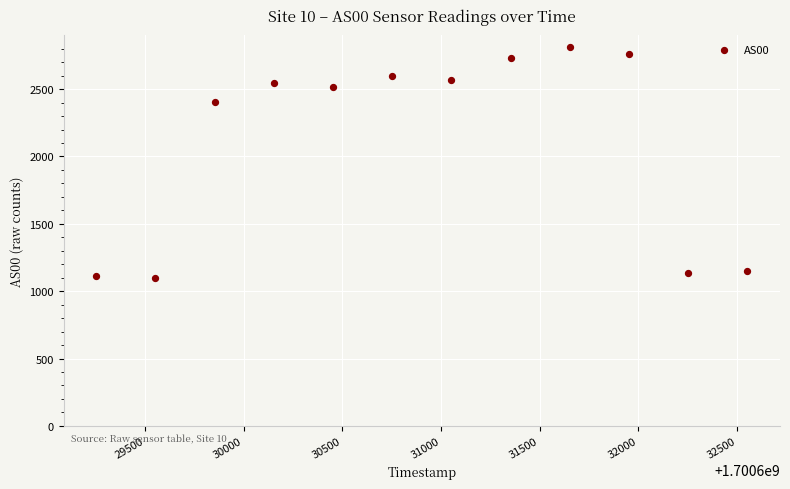

What Y value in the scatter plot is closest to 1956?

2407